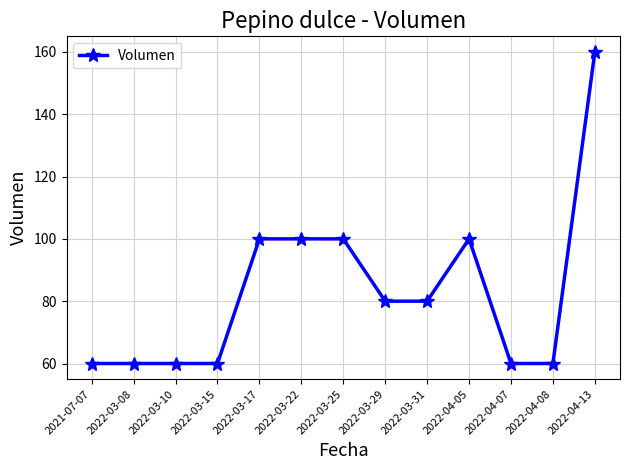

What is the label of the 12th point from the right?

2022-03-08